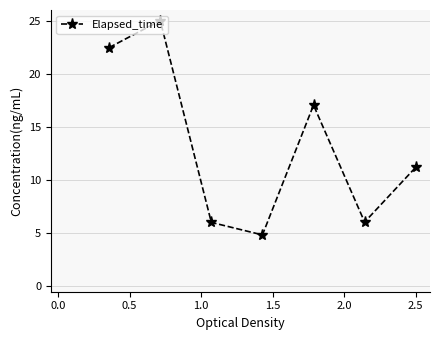

What is the value of the 7th point from the left?

11.2